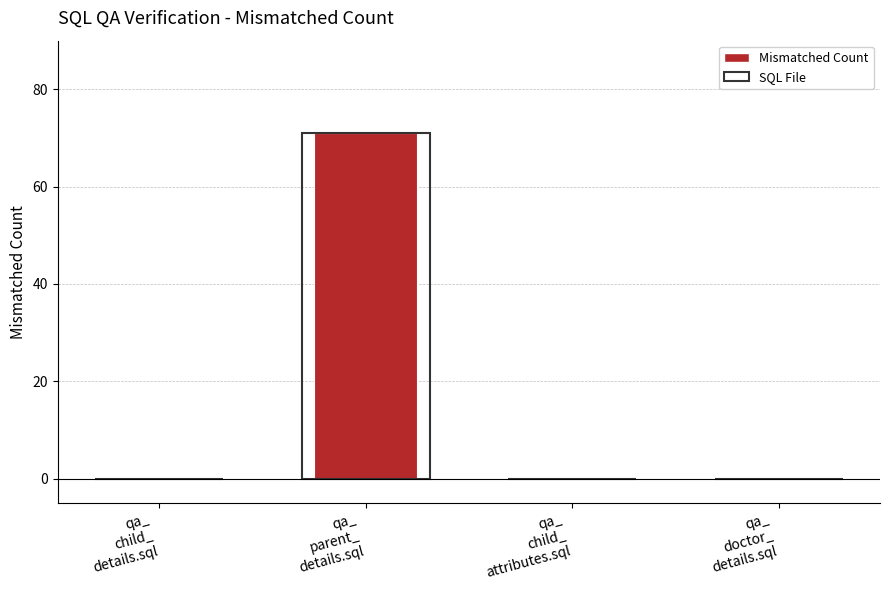

Reading left to right, transcribe all the data shown in this chart.

qa_
child_
details.sql=0	qa_
parent_
details.sql=71	qa_
child_
attributes.sql=0	qa_
doctor_
details.sql=0